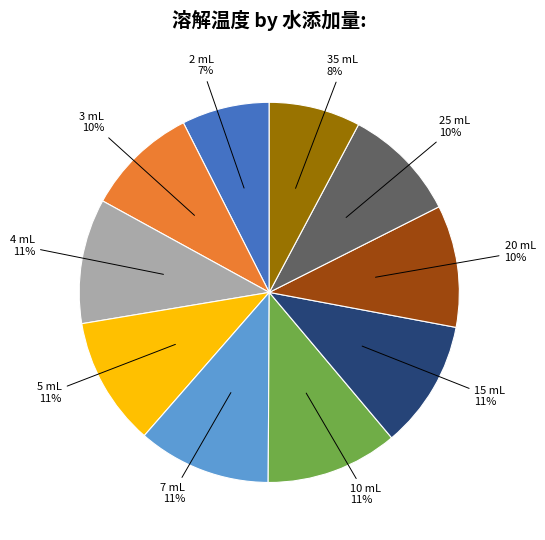

How many segments does this pie chart have?

10